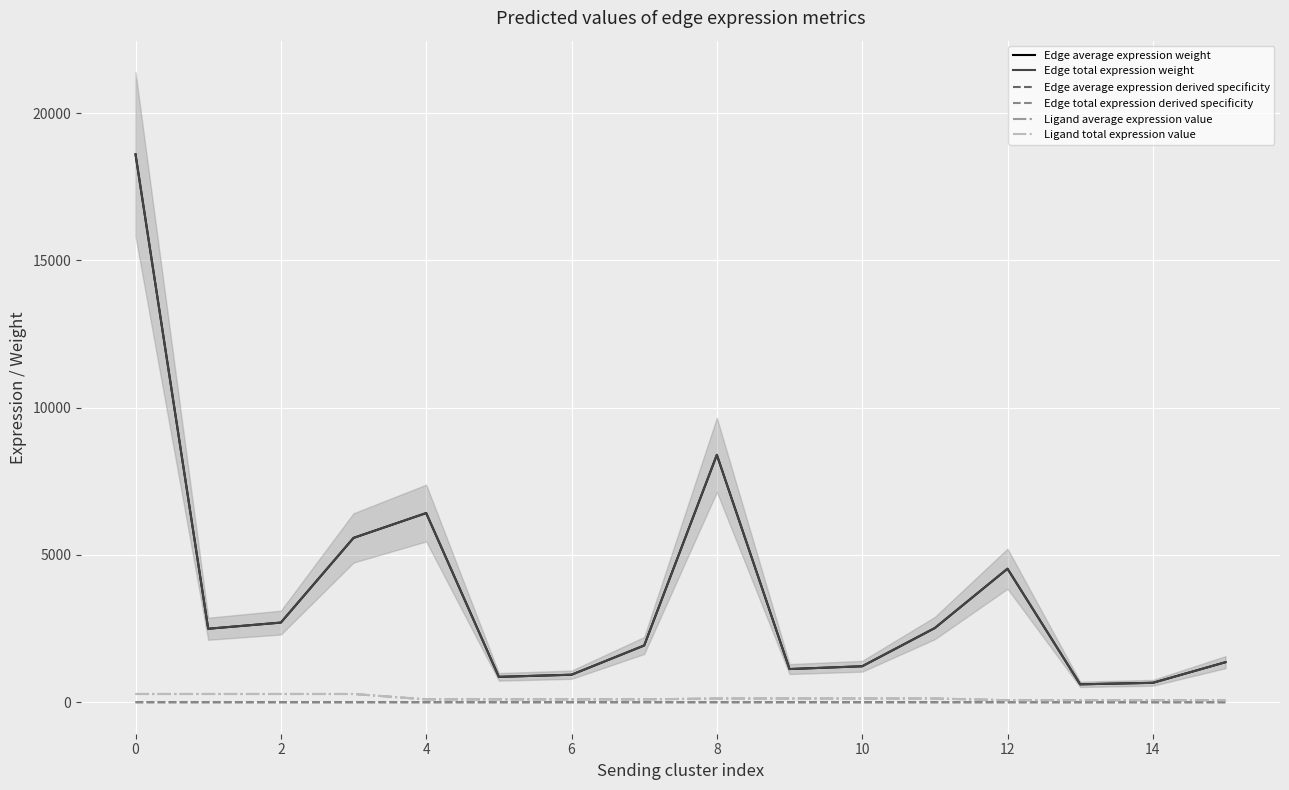

True or false: Edge average expression derived specificity has a value of 0.0 at 11.

True